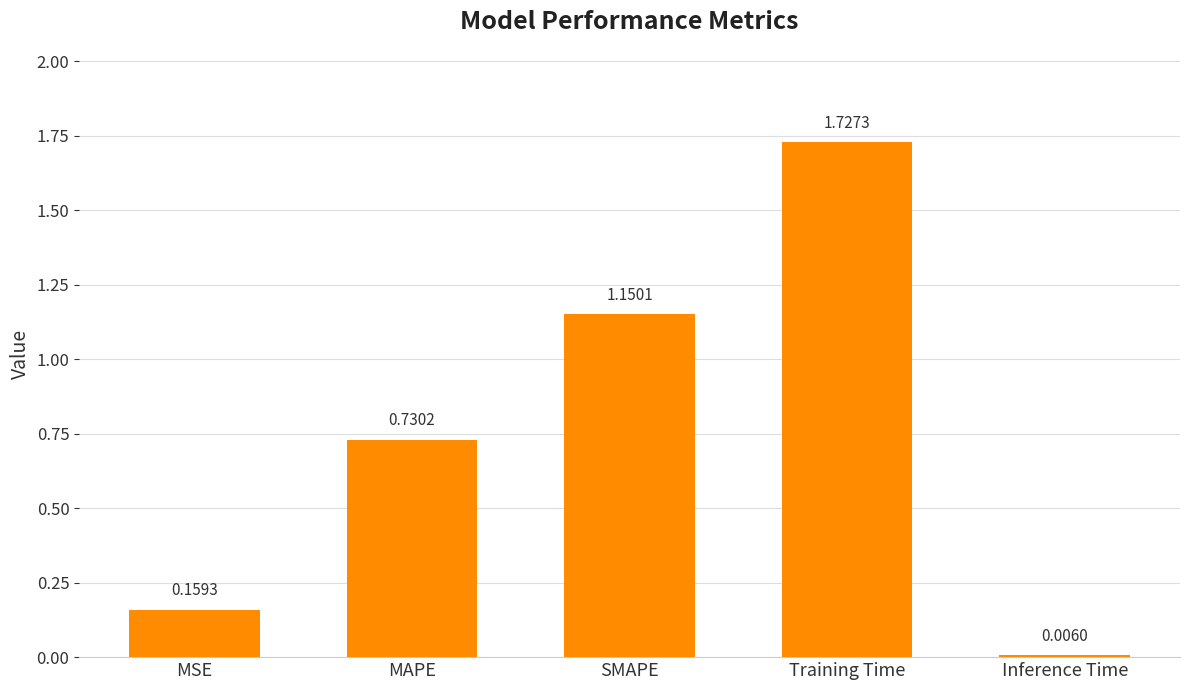

At which category does the chart reach its peak across all series?

Training Time